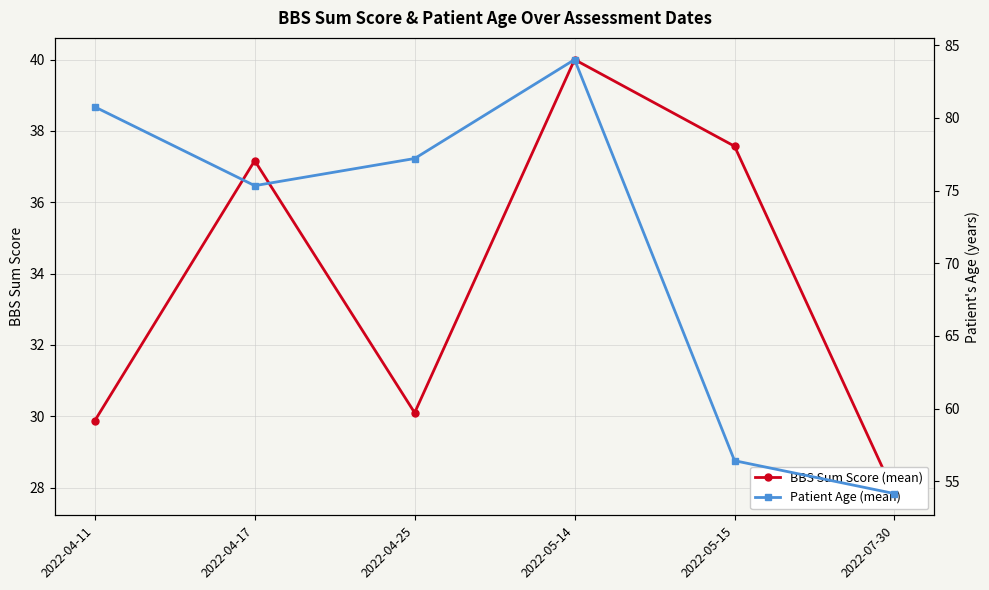

How many distinct data groups are displayed?

2